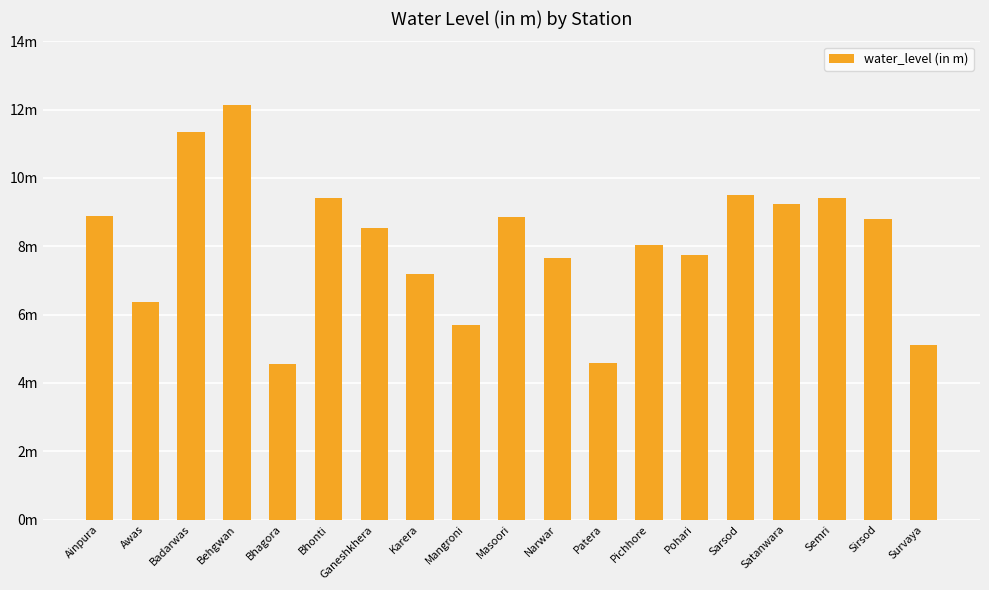

List the labels in order of value, smallest first.

Bhagora, Patera, Survaya, Mangroni, Awas, Karera, Narwar, Pohari, Pichhore, Ganeshkhera, Sirsod, Masoori, Ainpura, Satanwara, Bhonti, Semri, Sarsod, Badarwas, Behgwan